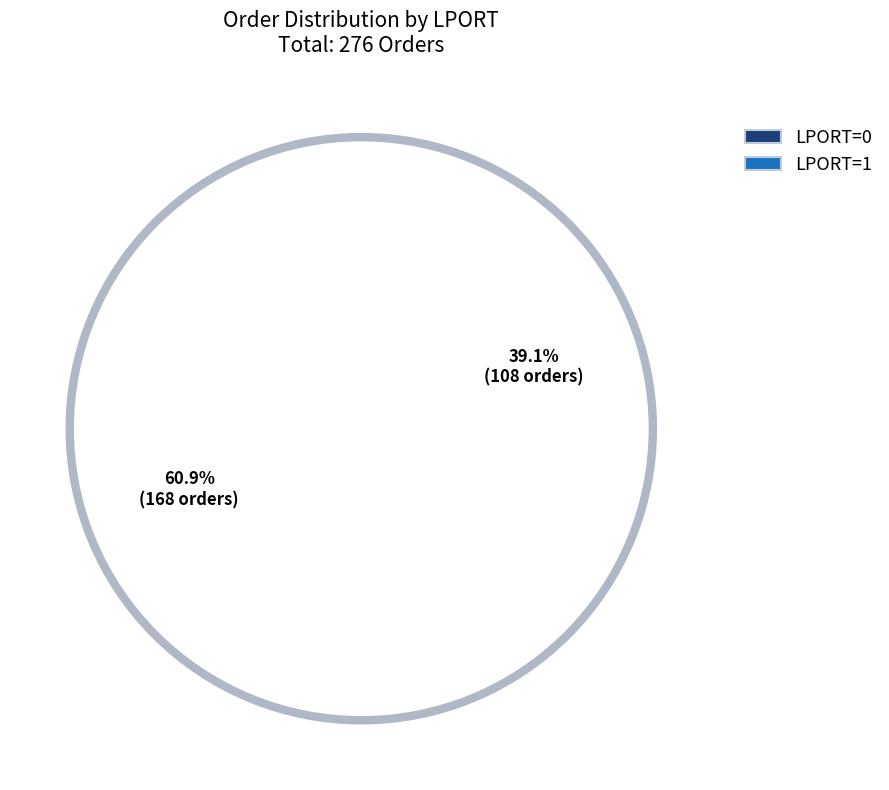

Combined, what portion of the pie is LPORT=1 and LPORT=0?

100.0%